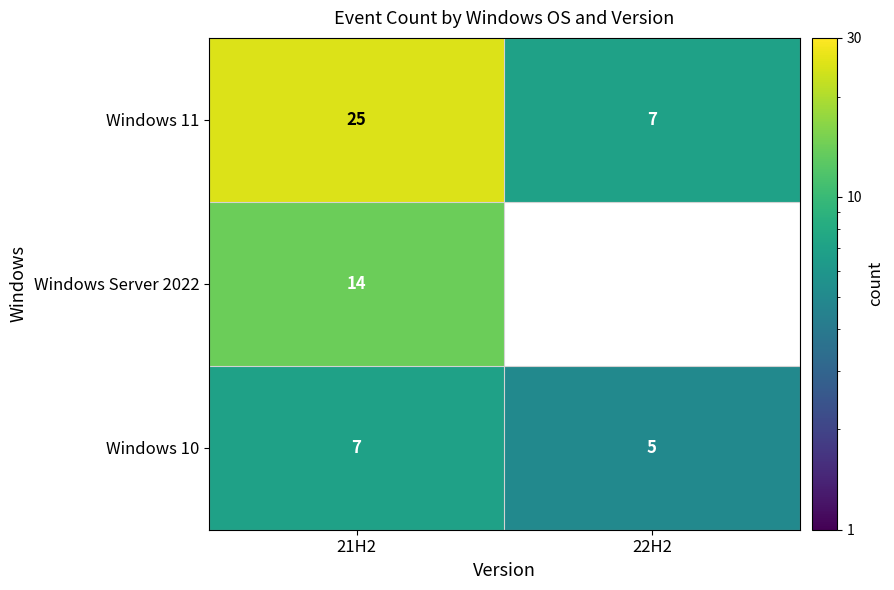

Is it true that Windows 11 equals 10.2 at 22H2?

False